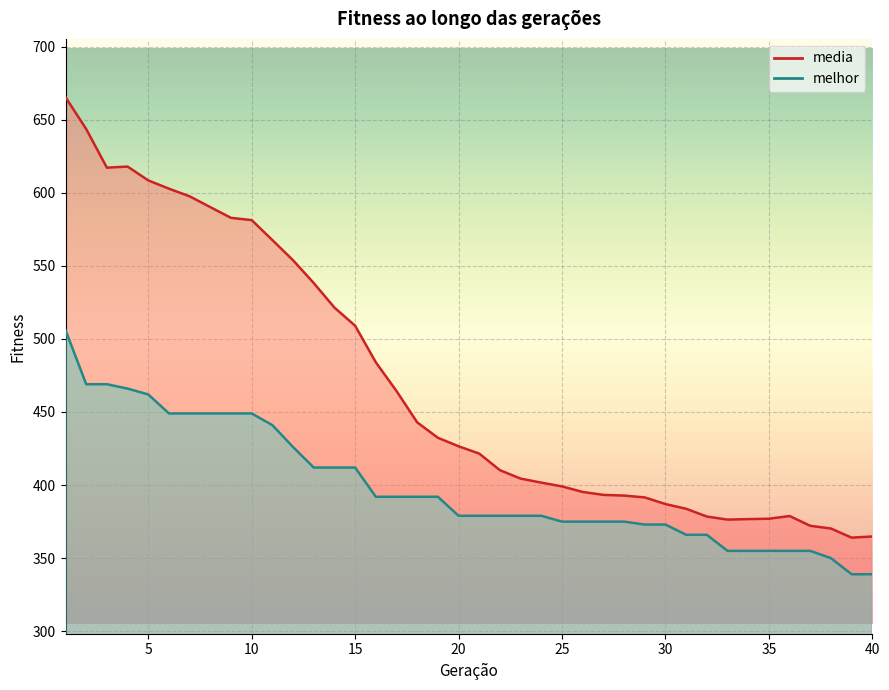

Is the value of melhor at 37 greater than the value of media at 12?

No